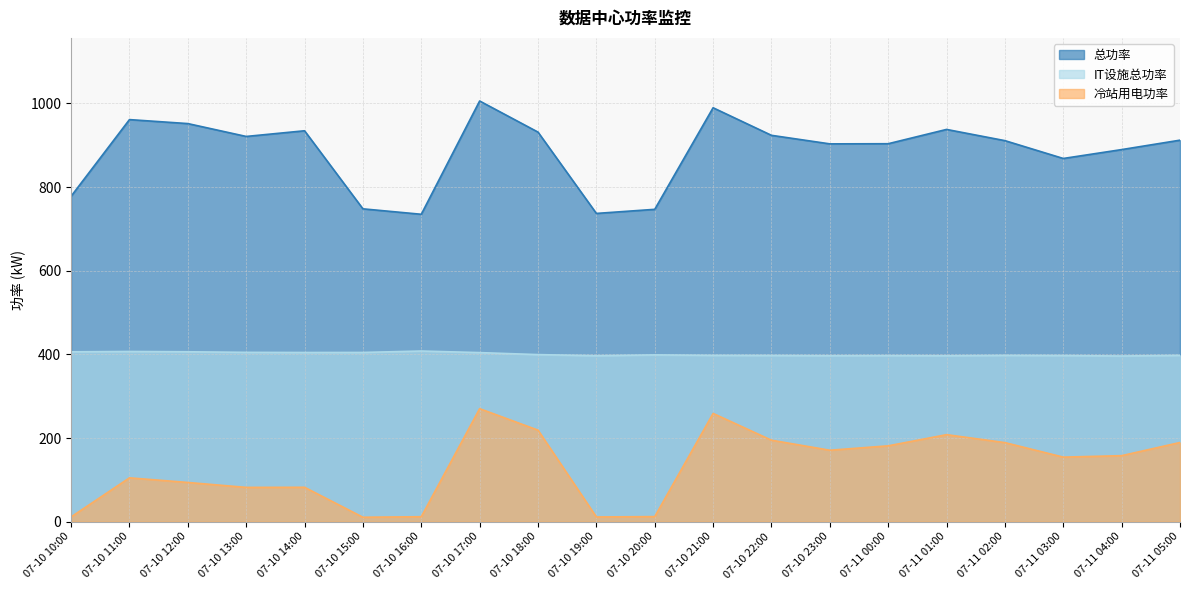

True or false: 总功率 and 冷站用电功率 cross at least once.

False